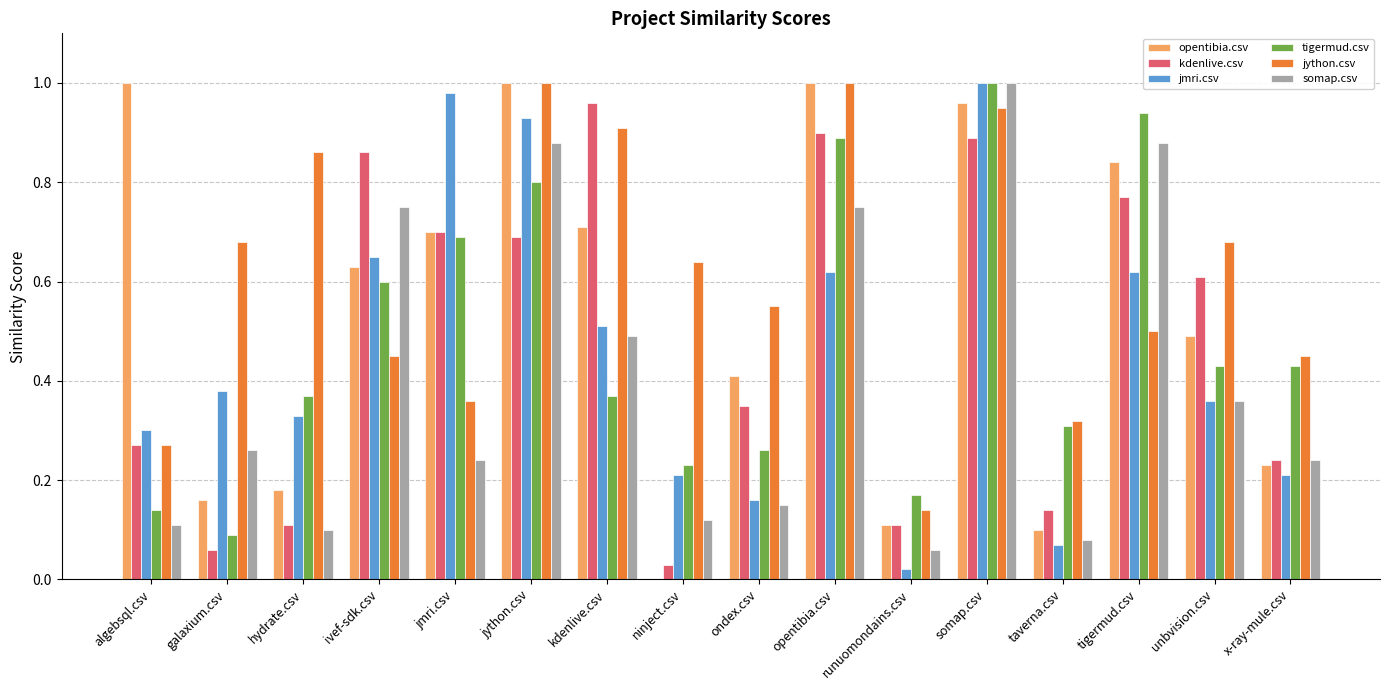

The tigermud.csv series shows 0.3 at ondex.csv. True or false?

True